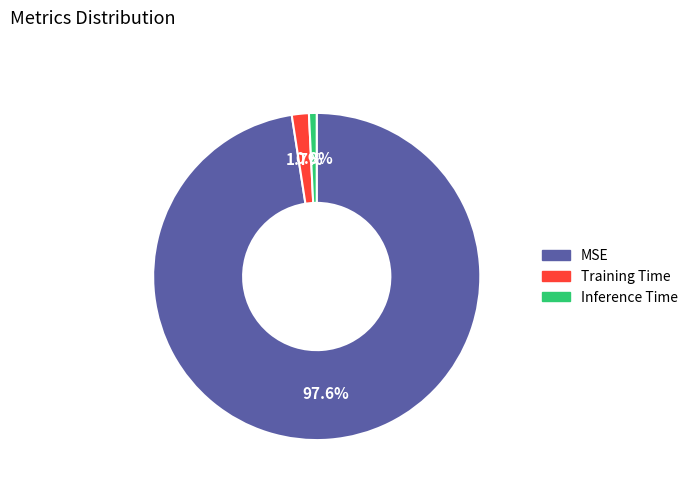

To the nearest percent, what percentage of the pie is Training Time?

2%